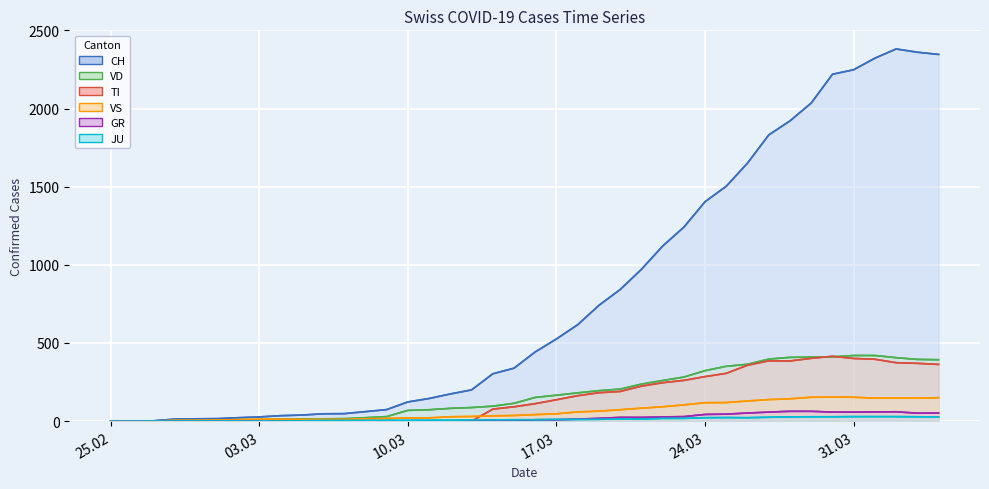

At which label is TI closest to 207?

2020-03-20